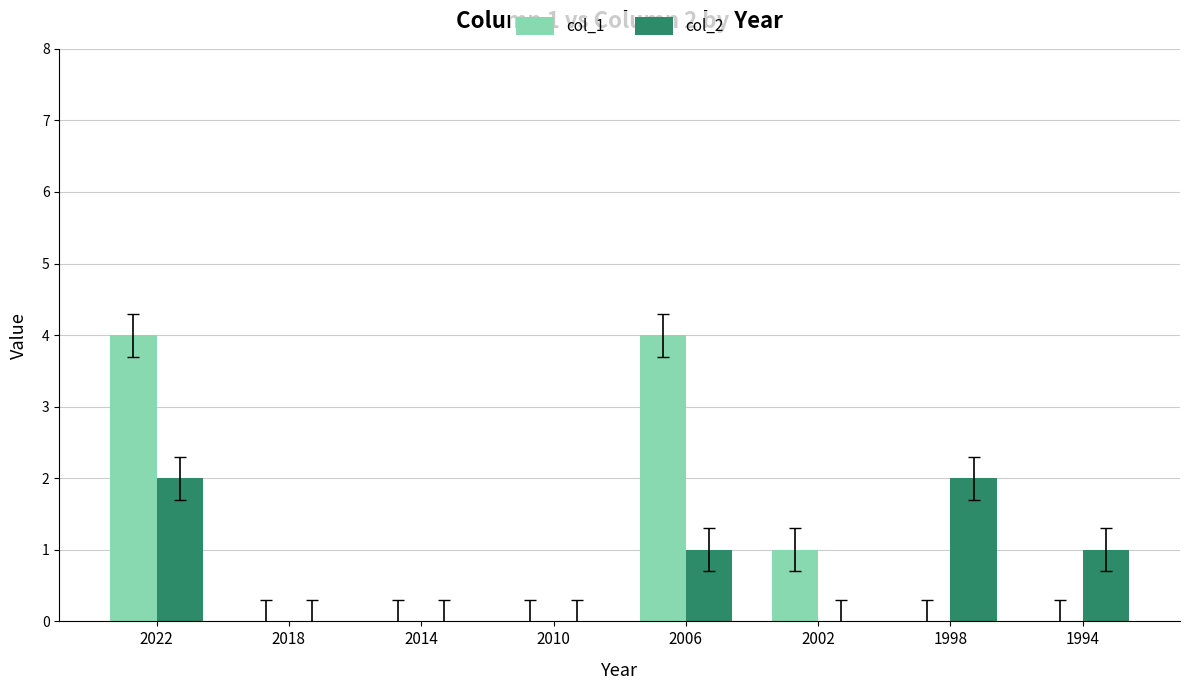

Which series has the largest range (max minus min)?

col_1